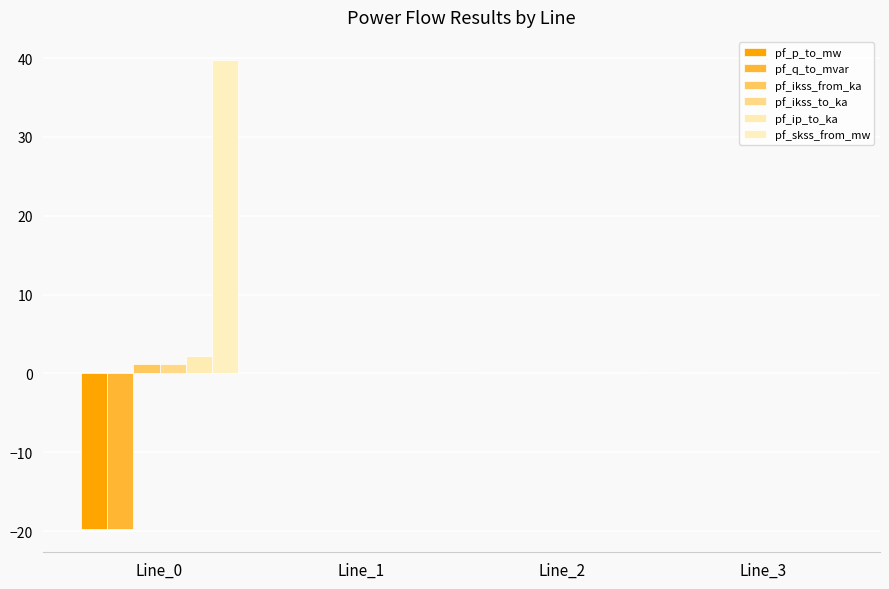

What are all the series names shown in the legend?

pf_p_to_mw, pf_q_to_mvar, pf_ikss_from_ka, pf_ikss_to_ka, pf_ip_to_ka, pf_skss_from_mw